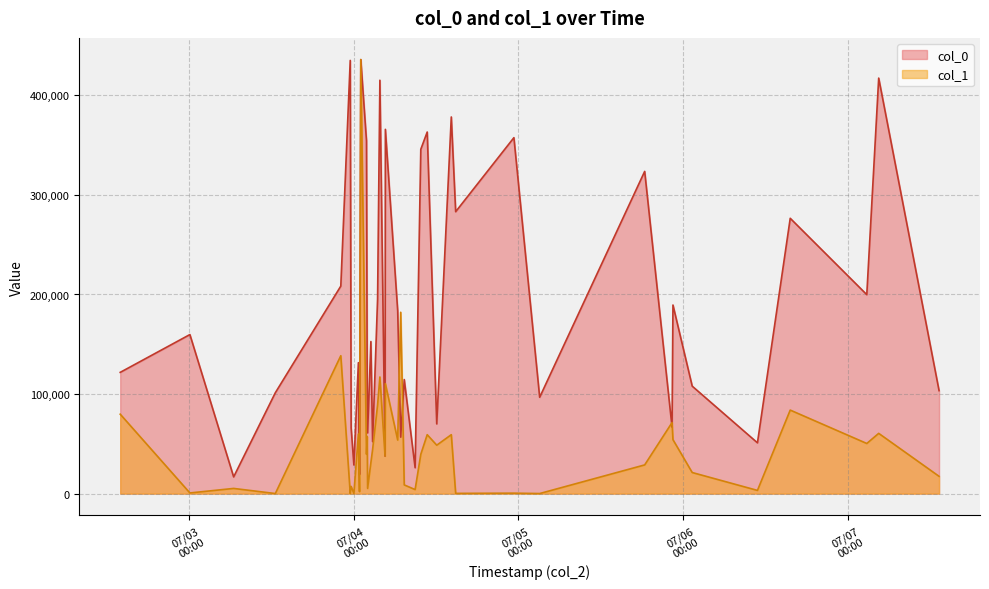

Which series has the largest total across all categories?

col_0